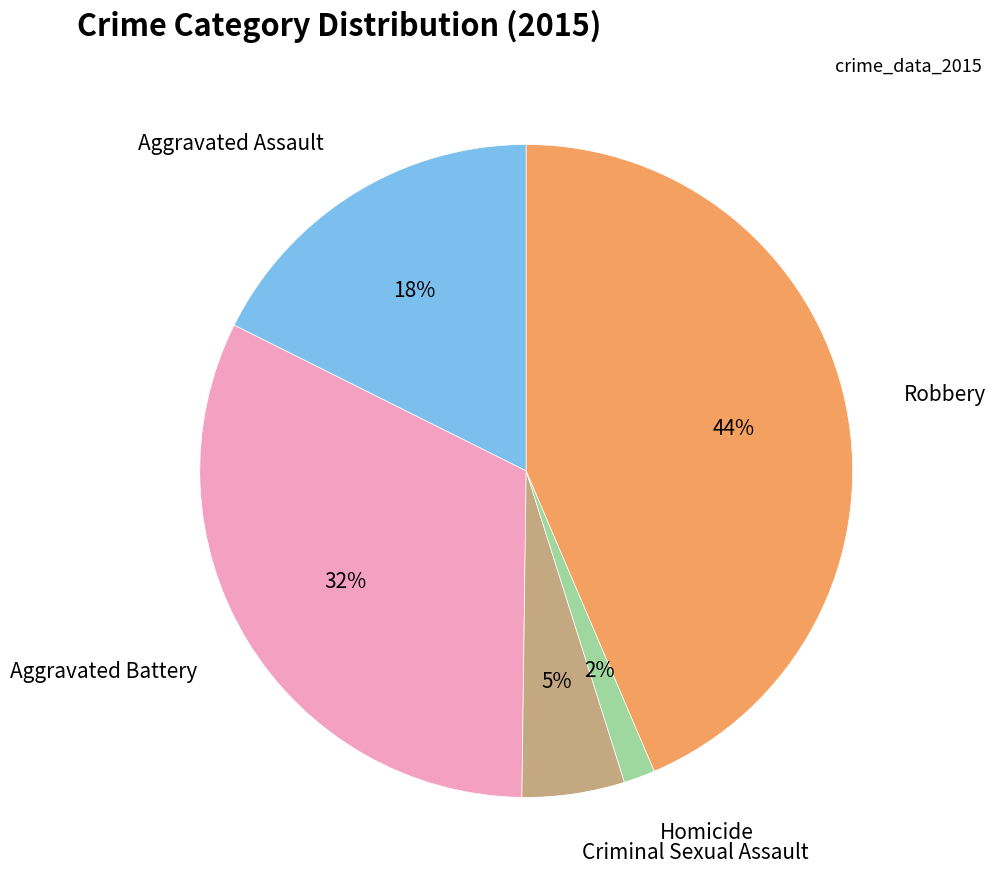

Is there a majority slice in this chart?

No